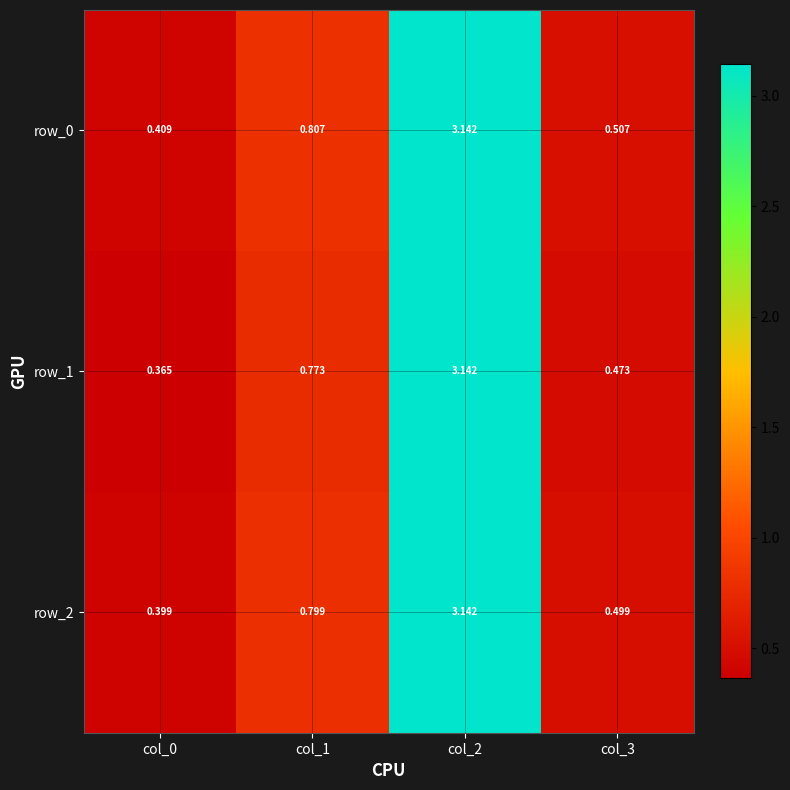

Is the value of row_0 at col_1 greater than the value of row_1 at col_1?

Yes